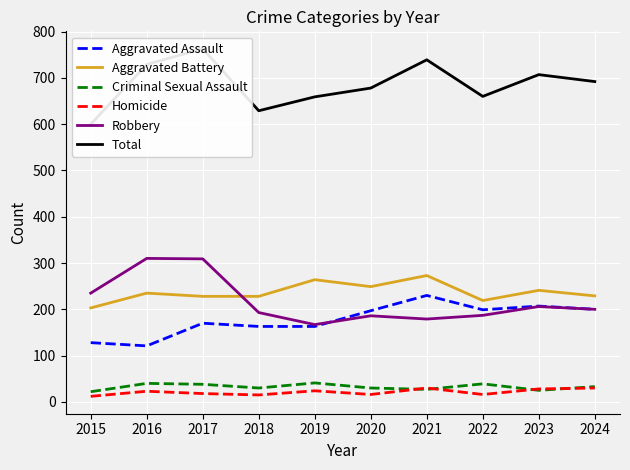

How many intersections are there between Aggravated Assault and Robbery?

1